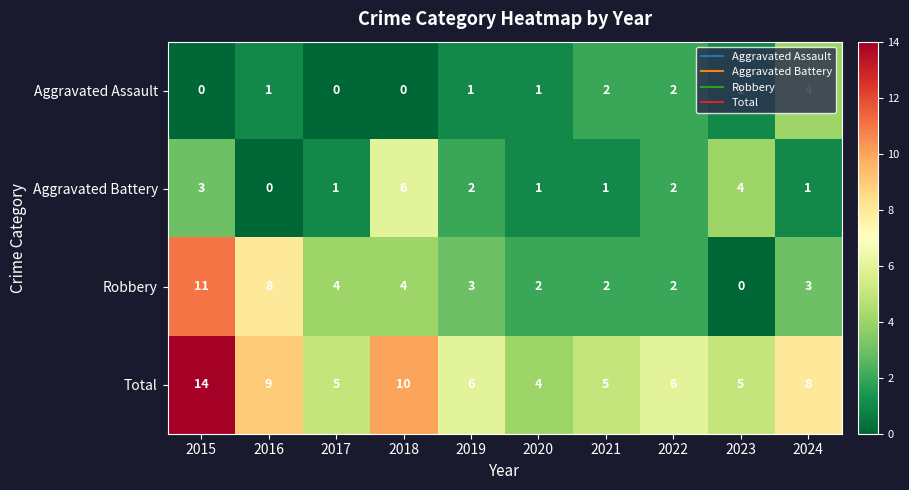

What is the difference between the maximum and minimum values in the Aggravated Battery series?

6